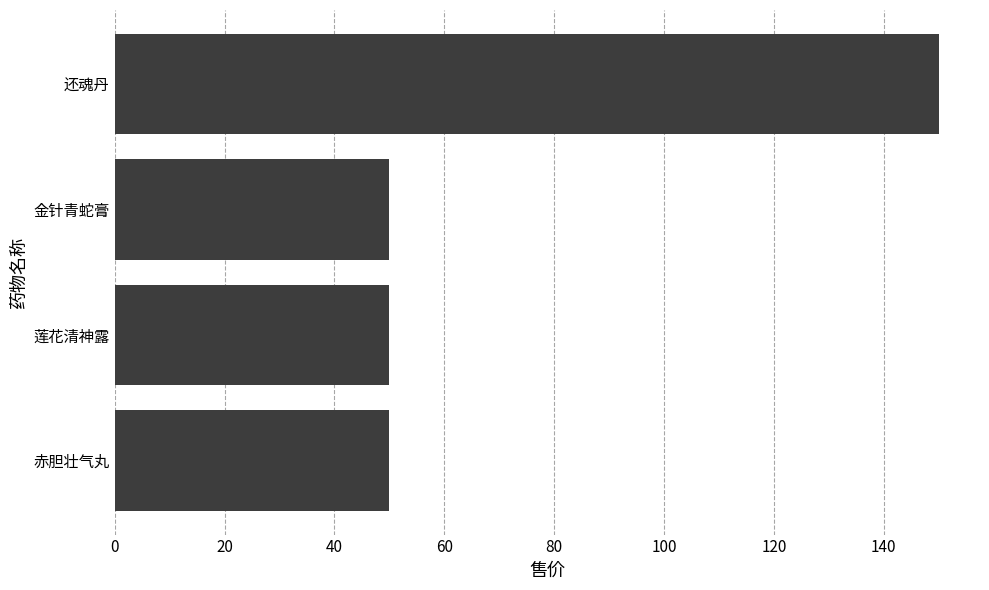

The chart shows a value of 27 at 金针青蛇膏. True or false?

False